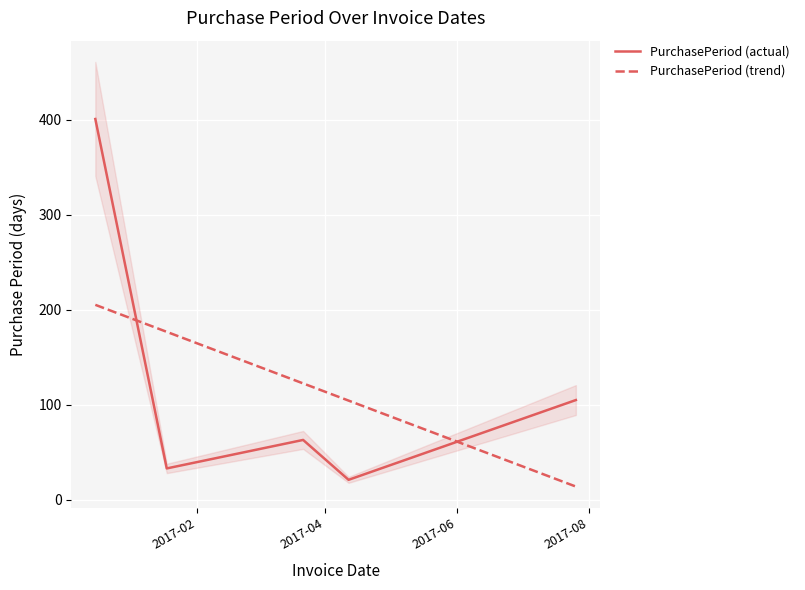

How many categories are shown in the chart?

5